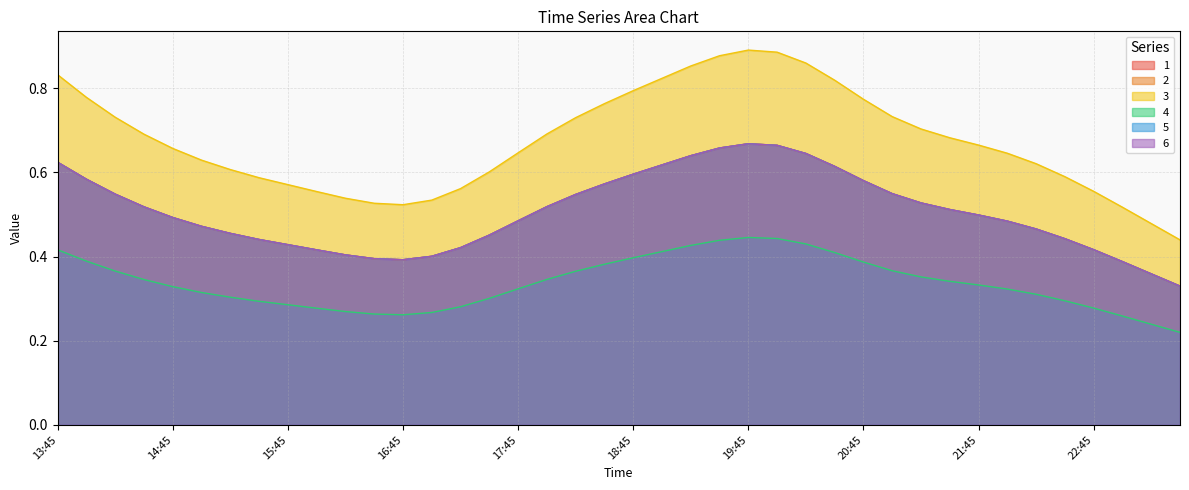

What is the label of the 16th point from the right?

19:45